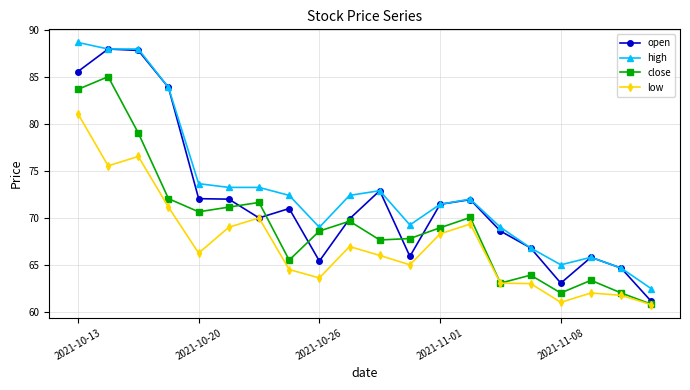

How many distinct data groups are displayed?

4